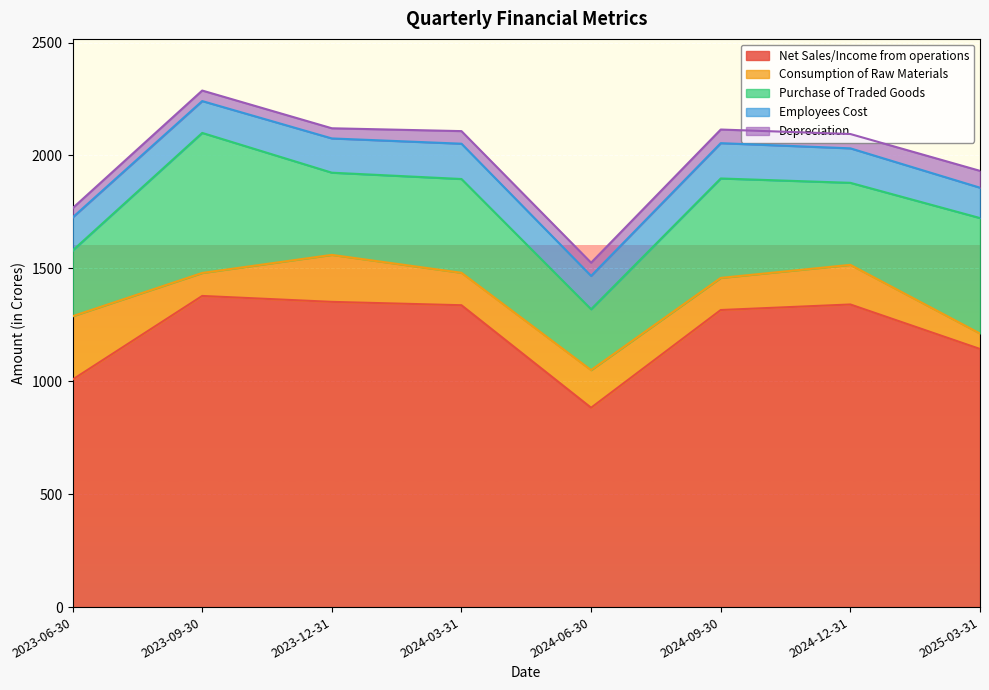

How many lines are shown in the chart?

5